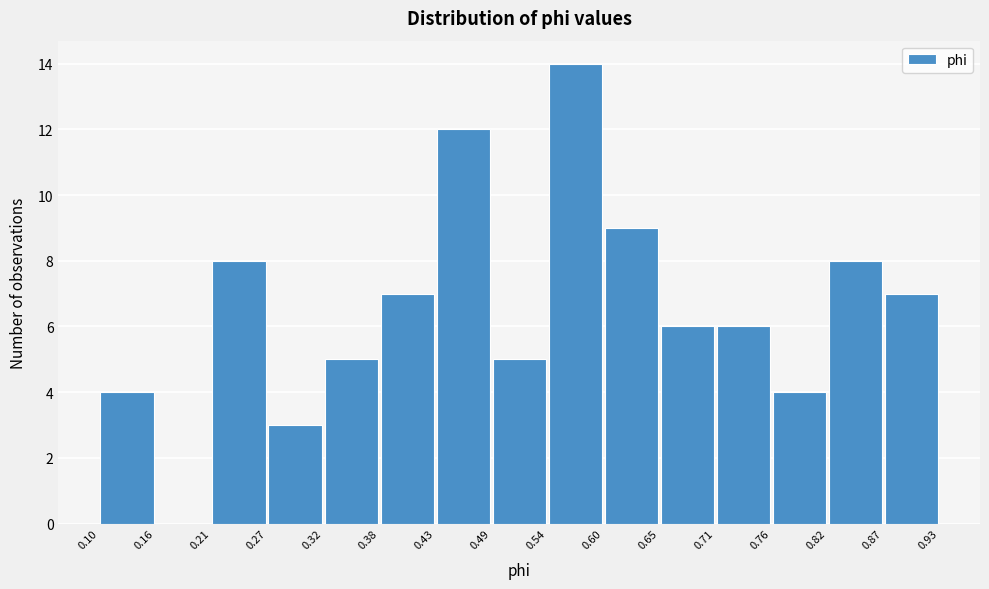

Reading left to right, transcribe this chart: for each bar, give the range it covers on the x-axis and its height. The values are not printed on the chart, so give them approximately, as read against the axis.

0.10 to 0.16: 4
0.16 to 0.21: 0
0.21 to 0.27: 8
0.27 to 0.32: 3
0.32 to 0.38: 5
0.38 to 0.43: 7
0.43 to 0.49: 12
0.49 to 0.54: 5
0.54 to 0.60: 14
0.60 to 0.65: 9
0.65 to 0.71: 6
0.71 to 0.76: 6
0.76 to 0.82: 4
0.82 to 0.87: 8
0.87 to 0.93: 7